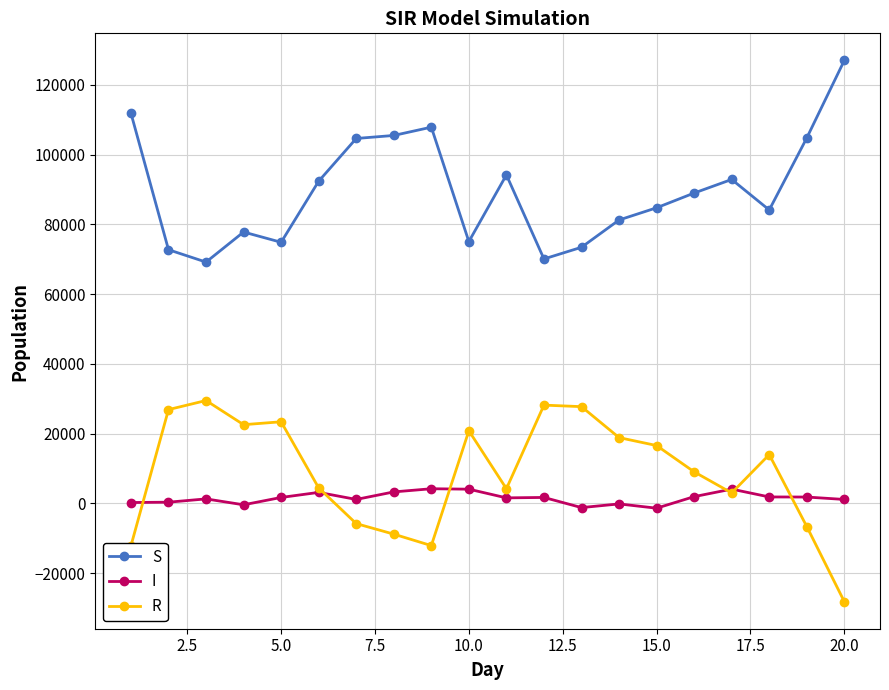

What is the value of the R point at the 12th from the left?

28190.0